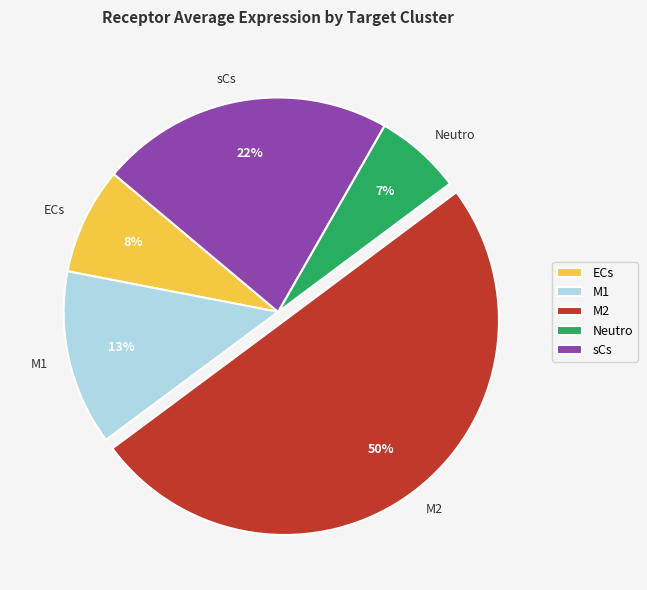

Is the sum of M1 and sCs greater than half?

No